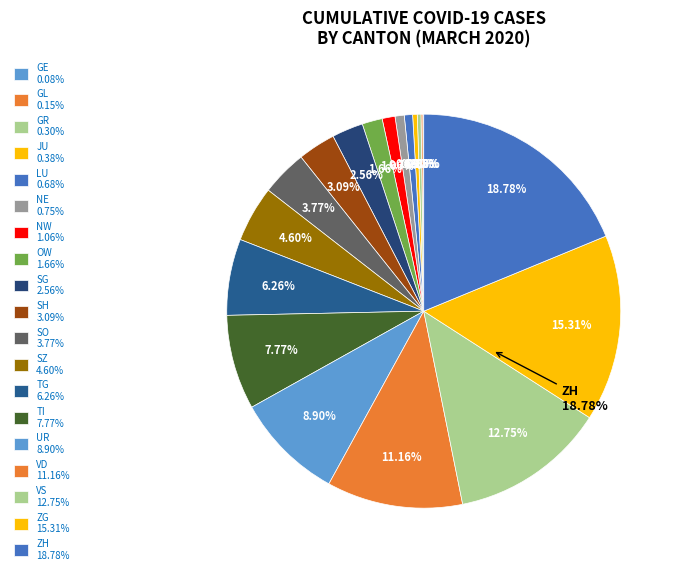

Combined, what portion of the pie is SO and ZH?

22.5%